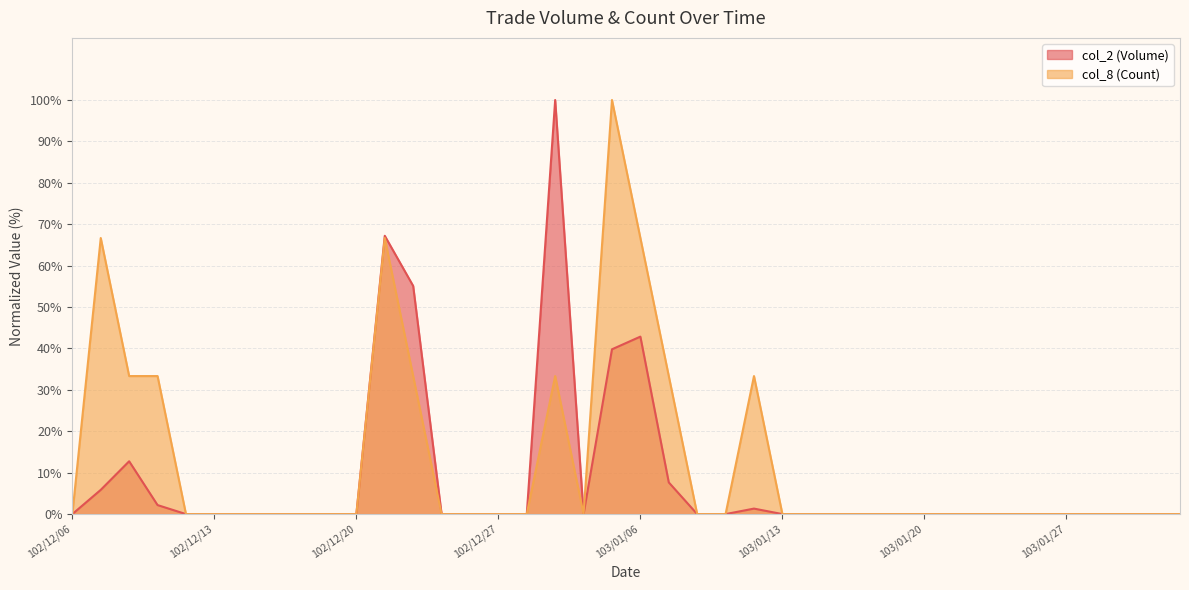

Reading right to left, list all the values displayed in this chart.

col_2: 0.0	0.0	0.0	0.0	0.0	0.0	0.0	0.0	0.0	0.0	0.0	0.0	0.0	0.0	0.0	1.3	0.0	0.0	7.7	42.9	39.8	0.0	100.0	0.0	0.0	0.0	0.0	55.1	67.2	0.0	0.0	0.0	0.0	0.0	0.0	0.0	2.2	12.8	5.9	0.0
col_8: 0.0	0.0	0.0	0.0	0.0	0.0	0.0	0.0	0.0	0.0	0.0	0.0	0.0	0.0	0.0	33.3	0.0	0.0	33.3	66.7	100.0	0.0	33.3	0.0	0.0	0.0	0.0	33.3	66.7	0.0	0.0	0.0	0.0	0.0	0.0	0.0	33.3	33.3	66.7	0.0